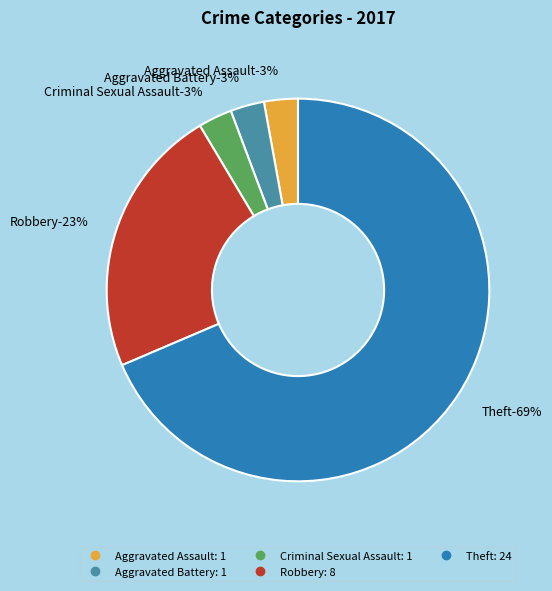

Which slice is the largest?

Theft